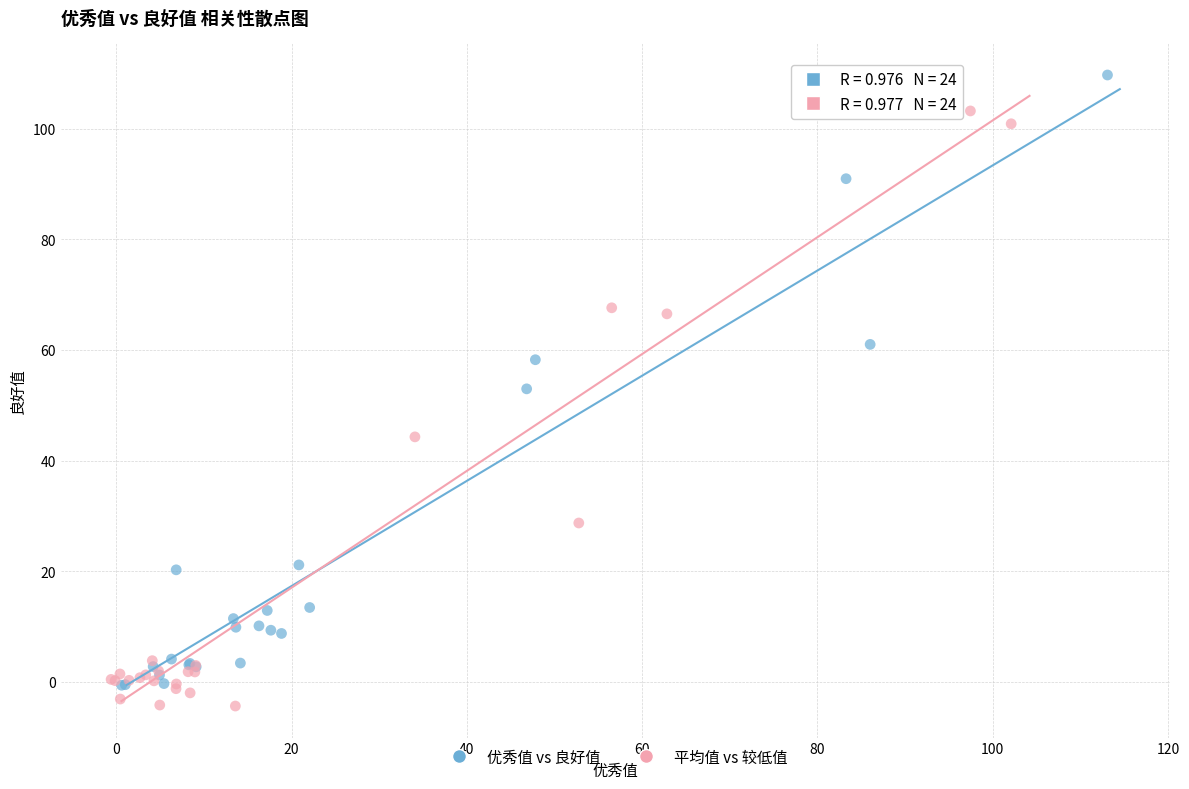

Which series has the widest spread of Y values?

优秀值 vs 良好值